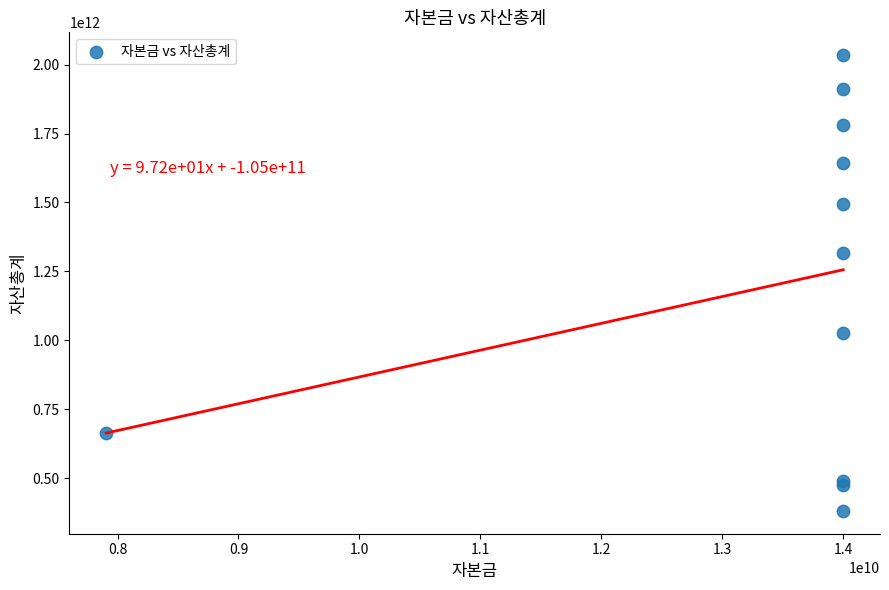

What Y value in the scatter plot is closest to 1207765487379?

1315550521636